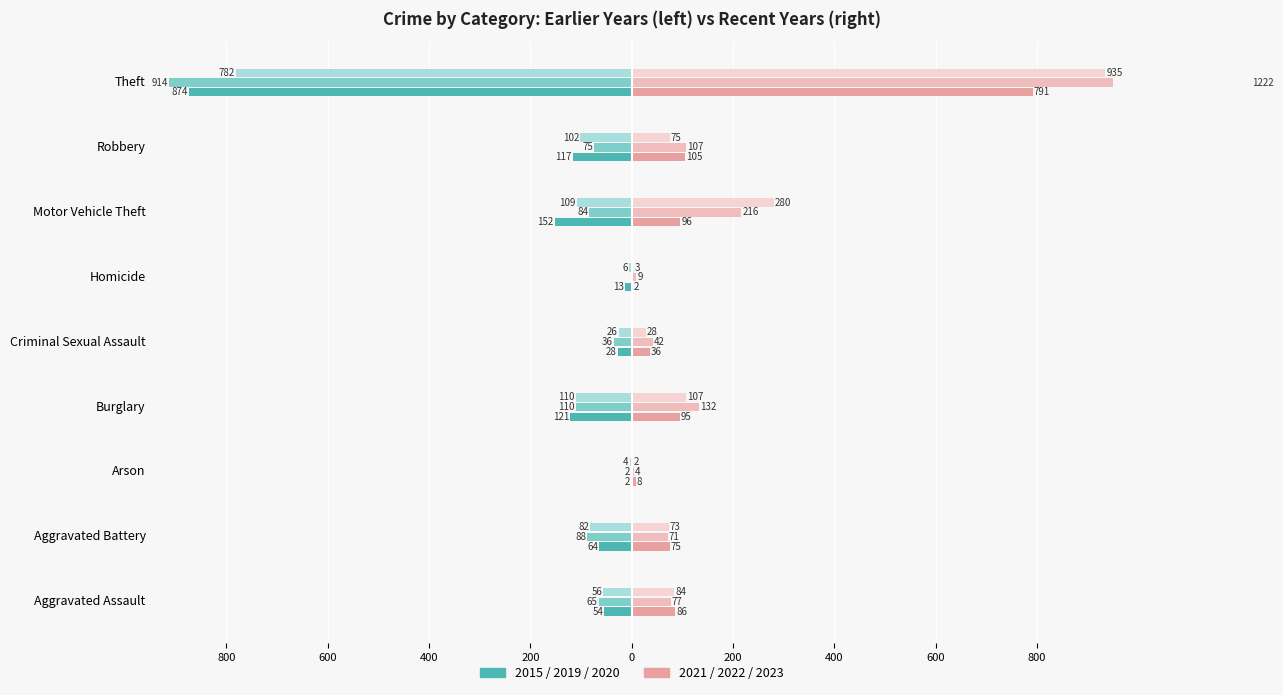

Is it true that 2020 equals -56 at Aggravated Assault?

True